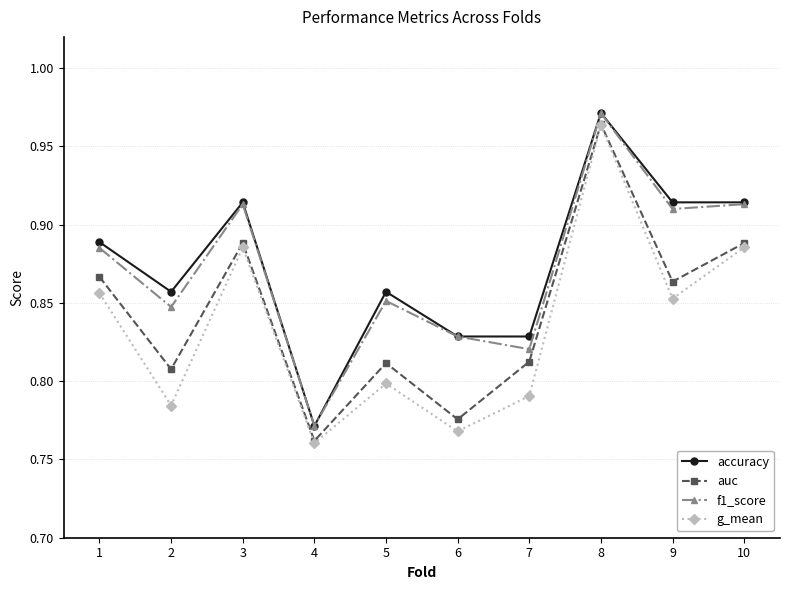

True or false: auc and accuracy intersect in this chart.

False